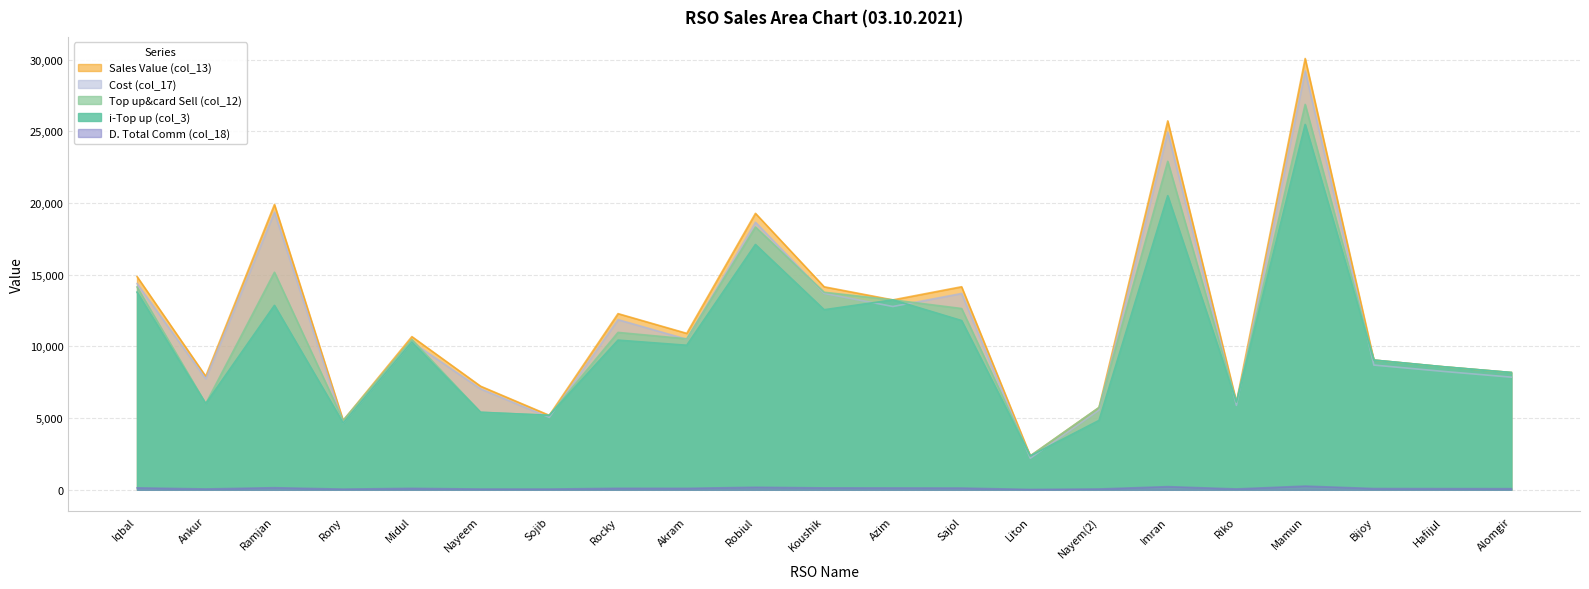

Rank the series at Azim from highest to lowest value.

i-Top up (col_3), Top up&card Sell (col_12), Sales Value (col_13), Cost (col_17), D. Total Comm (col_18)